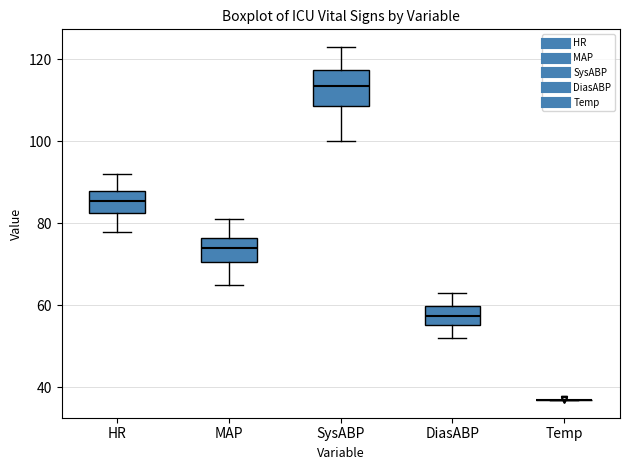

Where is the lower edge of the box for SysABP on the y-axis? The values are not printed on the chart, so give them approximately, as read against the axis.

108